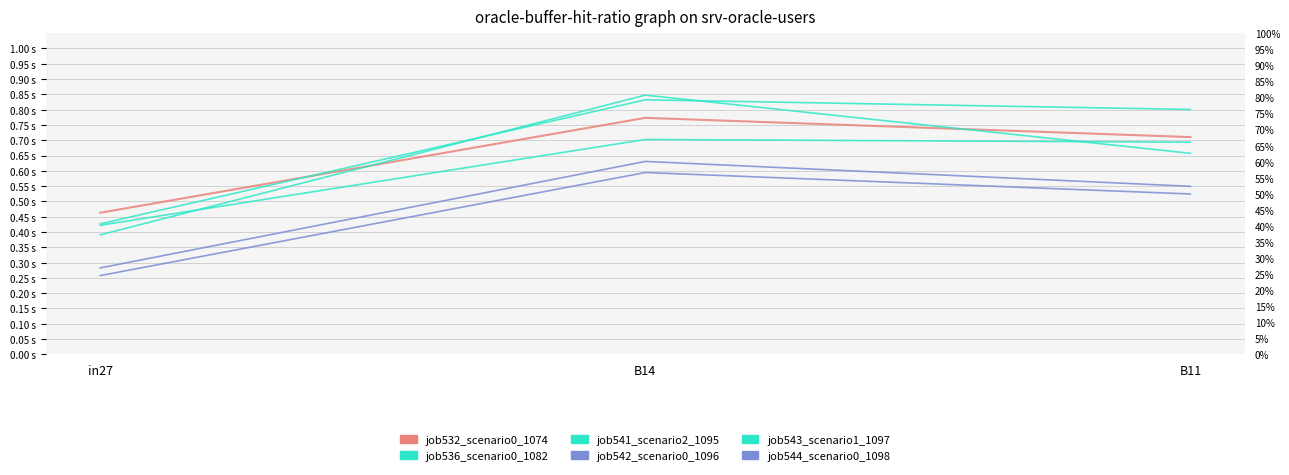

Where is job532_scenario0_1074 nearest to the value 0?

in27